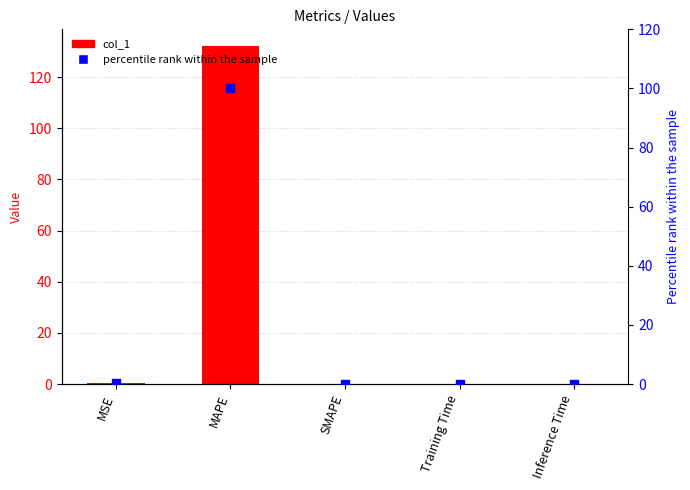

Is the value of percentile rank within the sample at SMAPE greater than the value of col_1 at Training Time?

No